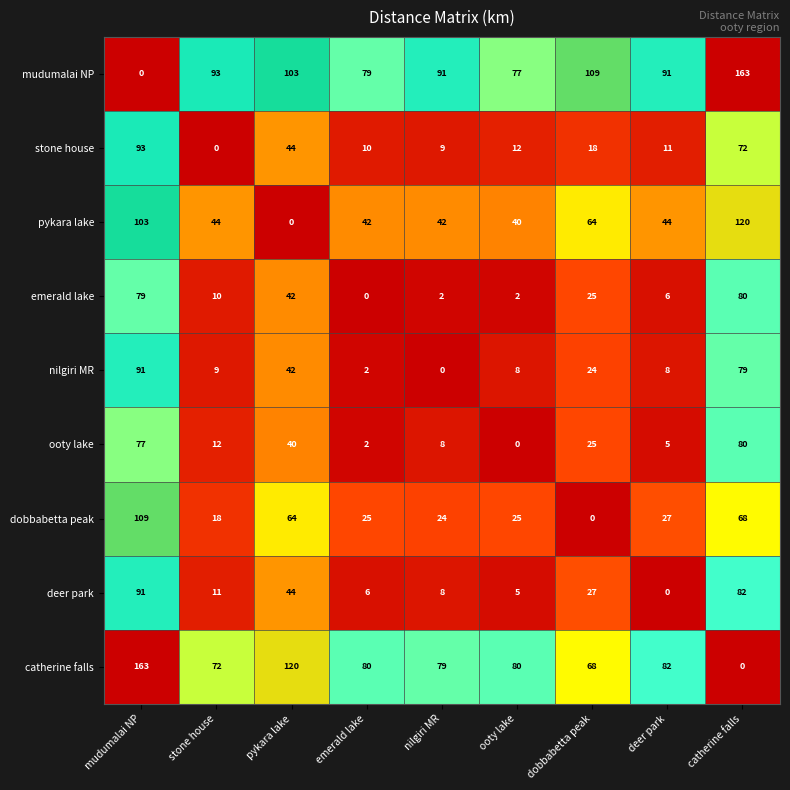

Rank the categories by stone house value from highest to lowest.

mudumalai NP, catherine falls, pykara lake, dobbabetta peak, ooty lake, deer park, emerald lake, nilgiri MR, stone house